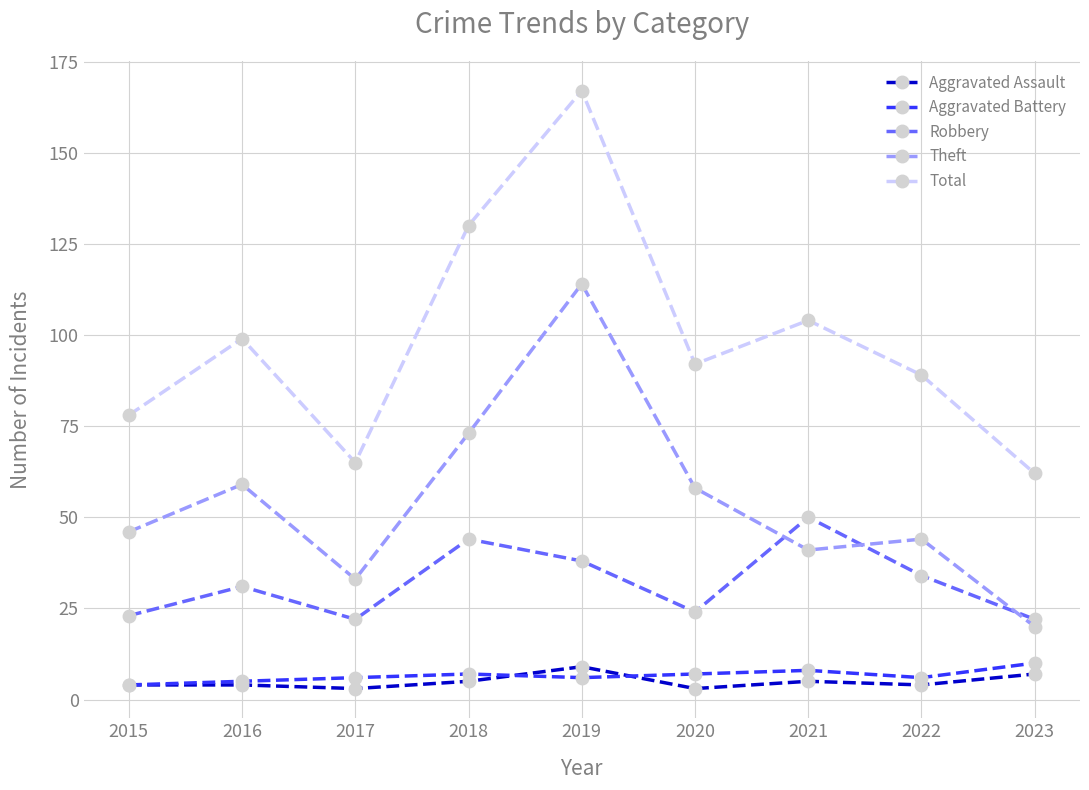

Is the value of Total at 2020 greater than the value of Robbery at 2019?

Yes